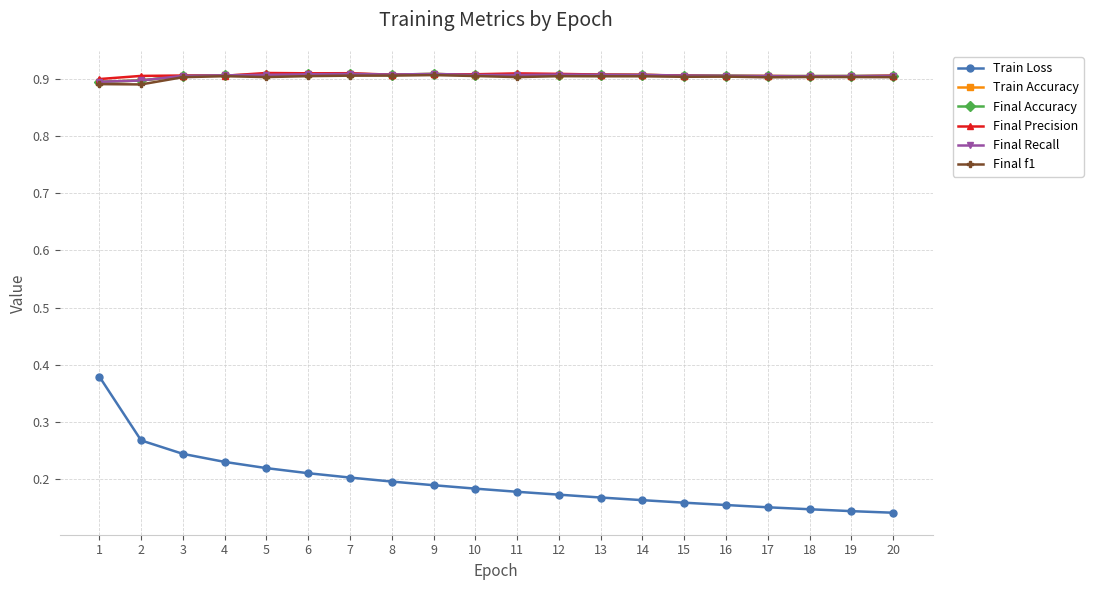

Is this an area chart (filled region under the line)?

No